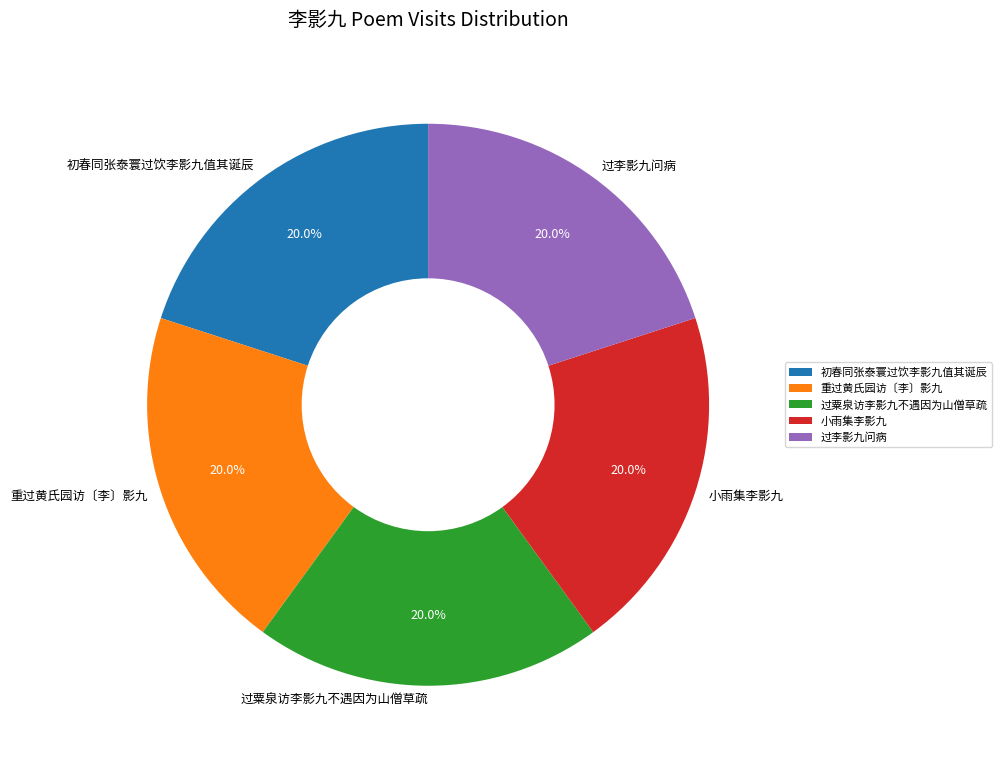

How many segments does this pie chart have?

5